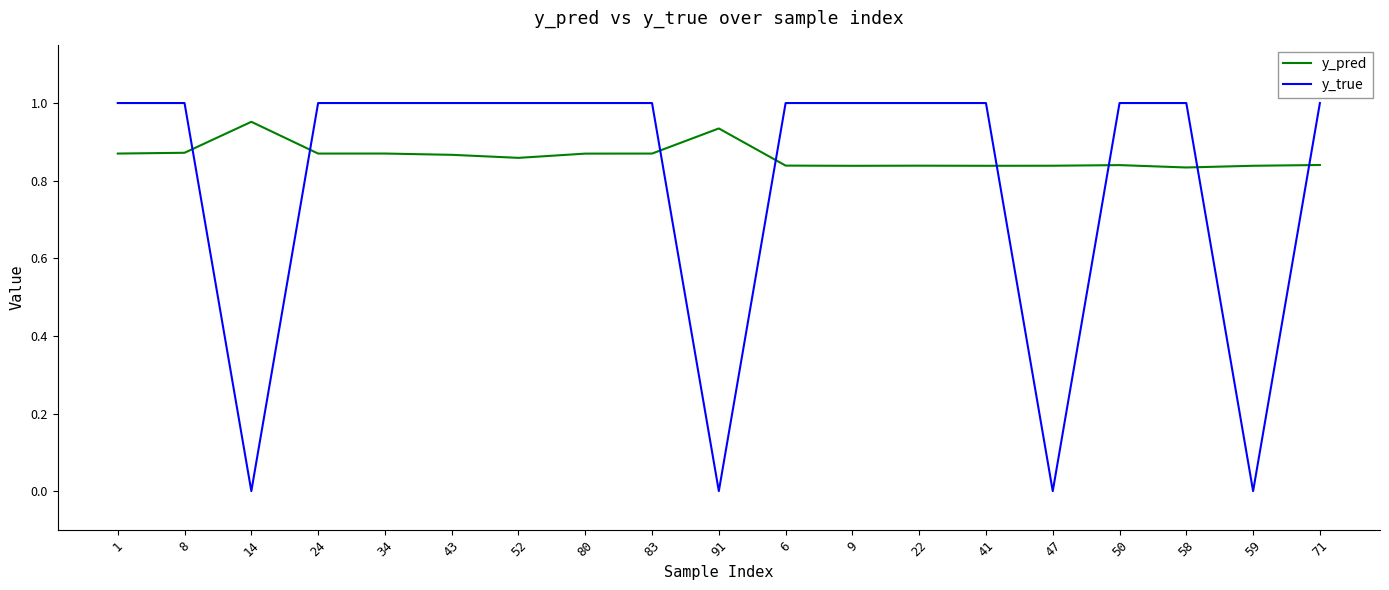

True or false: y_true has a value of 1.0 at 34.

True